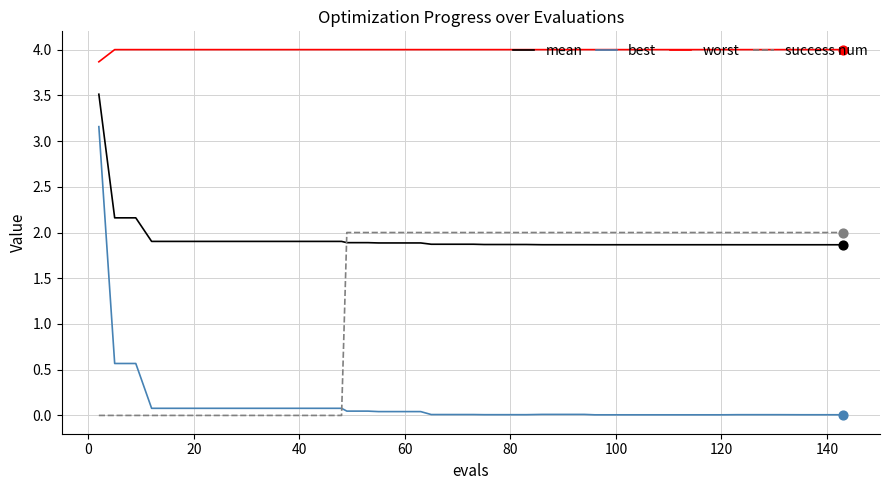

What is the maximum value for worst?

4.0